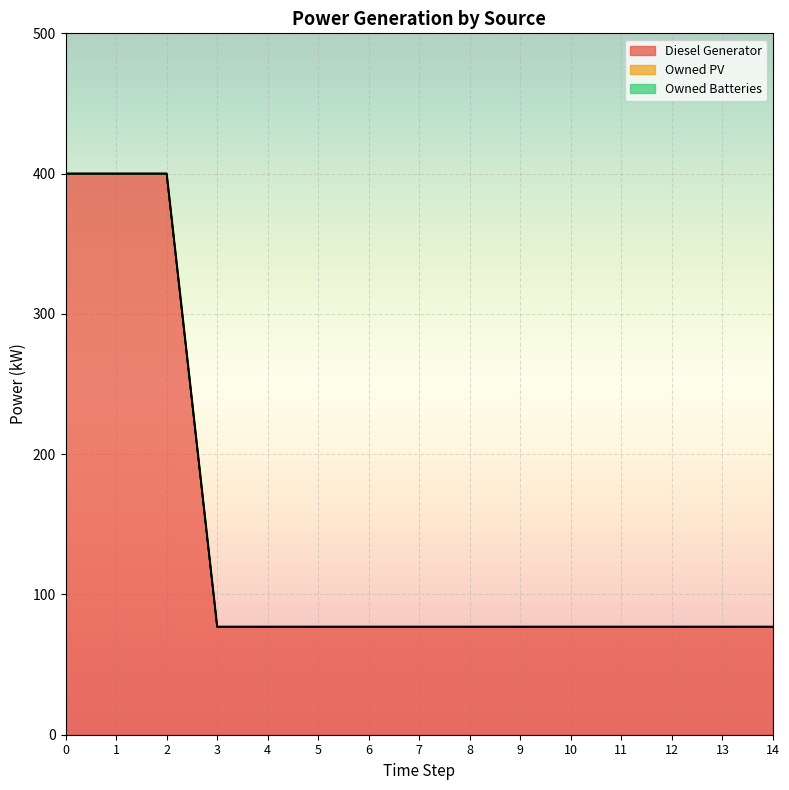

Where is Diesel Generator nearest to the value 238?

11